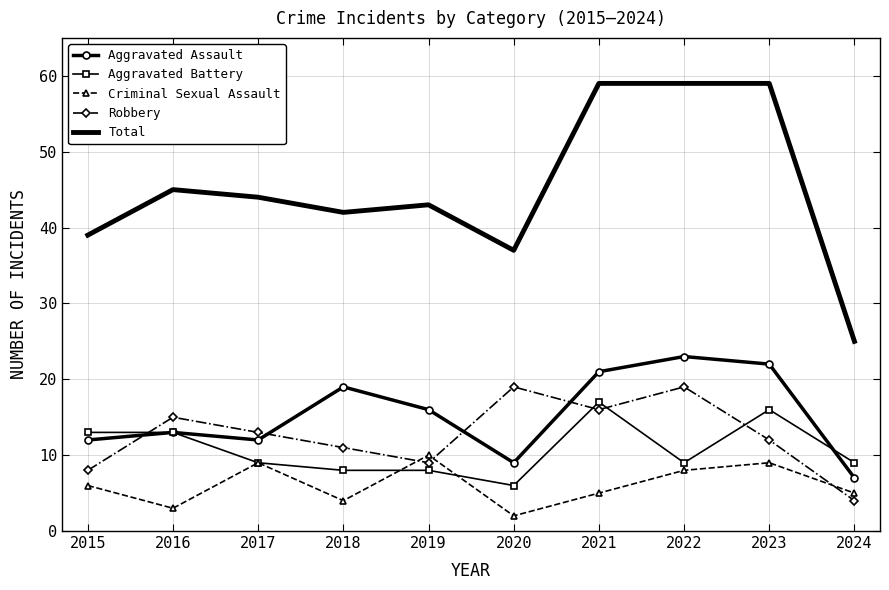

What is the highest value of the Criminal Sexual Assault series?

10